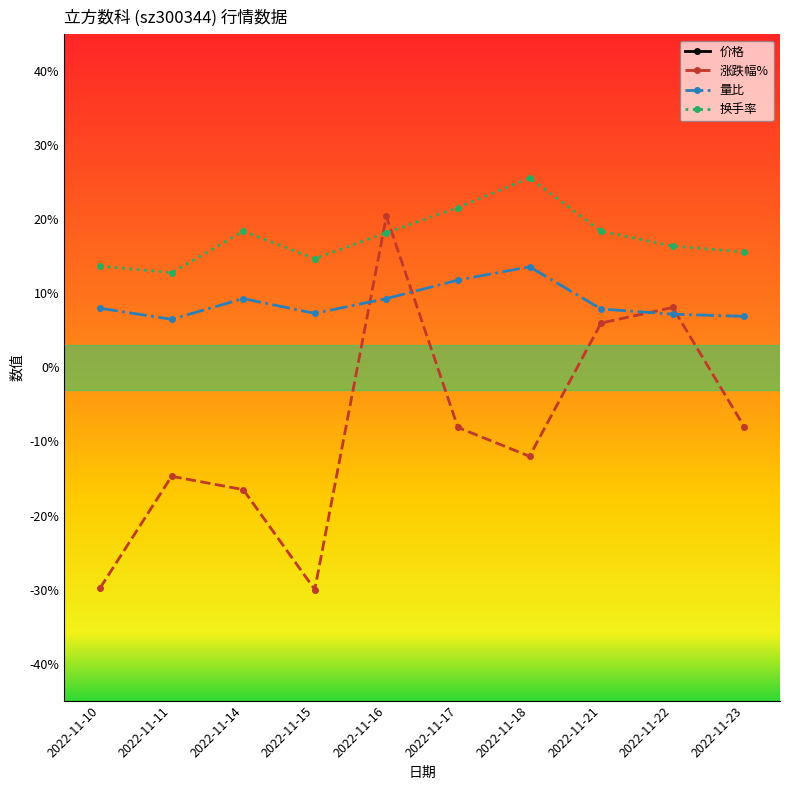

List the series in order of their peak value, highest first.

价格, 换手率, 涨跌幅%, 量比